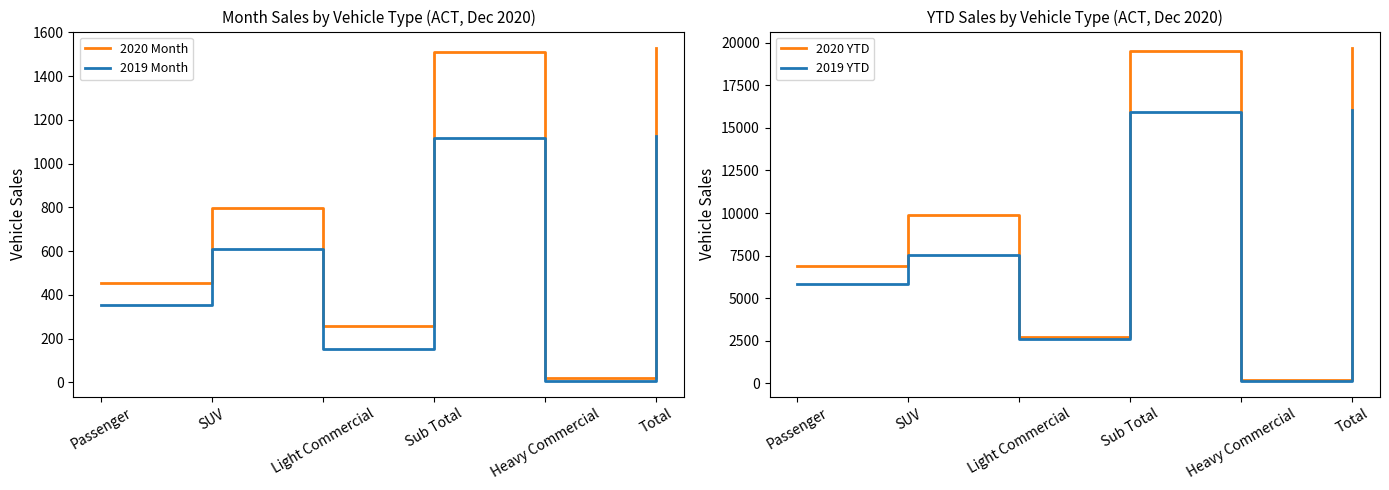

Reading left to right, what are all the values shown in this chart?

2020 Month: Passenger=455	SUV=798	Light Commercial=257	Sub Total=1510	Heavy Commercial=18	Total=1528
2019 Month: Passenger=353	SUV=611	Light Commercial=153	Sub Total=1117	Heavy Commercial=8	Total=1125
2020 YTD: Passenger=6897	SUV=9881	Light Commercial=2735	Sub Total=19513	Heavy Commercial=180	Total=19693
2019 YTD: Passenger=5817	SUV=7519	Light Commercial=2577	Sub Total=15913	Heavy Commercial=148	Total=16061